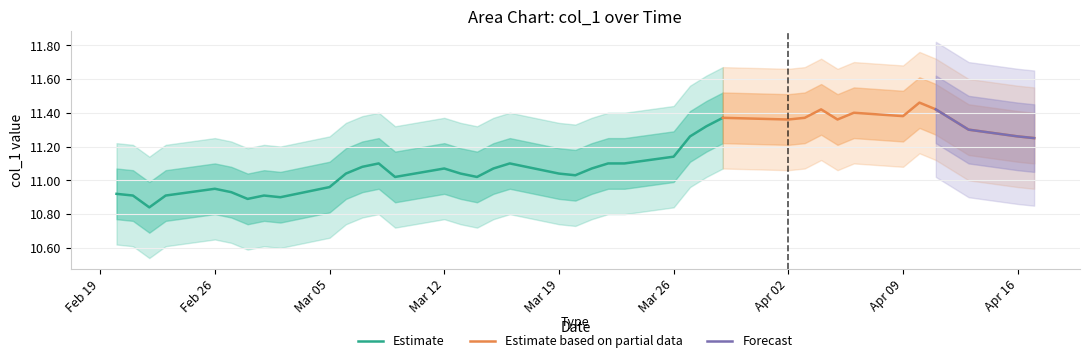

How many lines are shown in the chart?

4